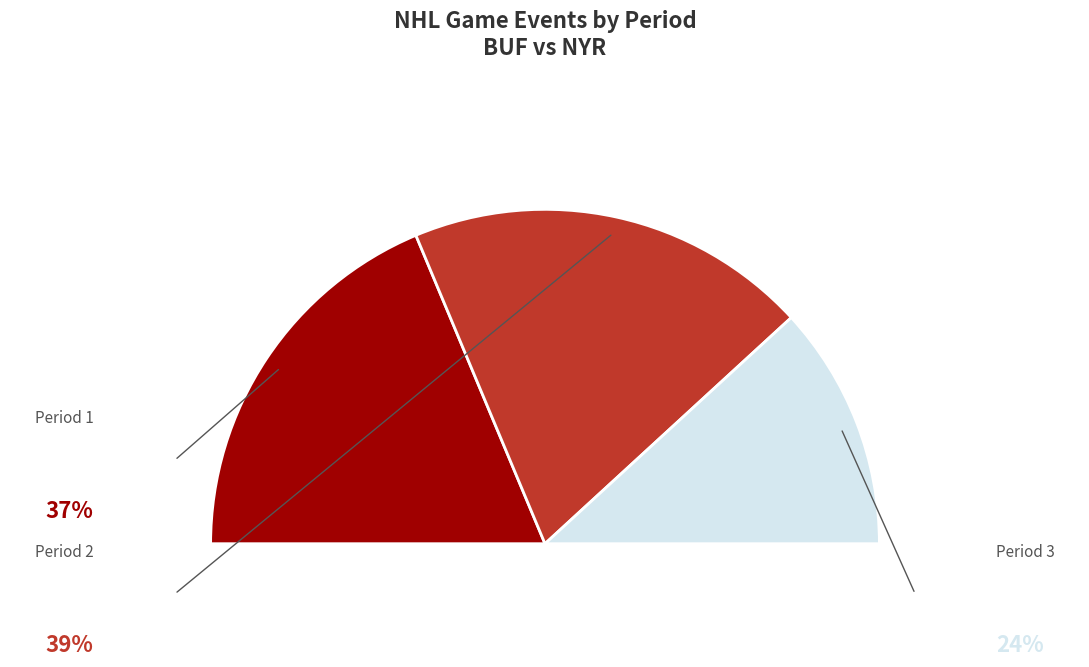

To the nearest percent, what portion does Period 3 represent?

24%